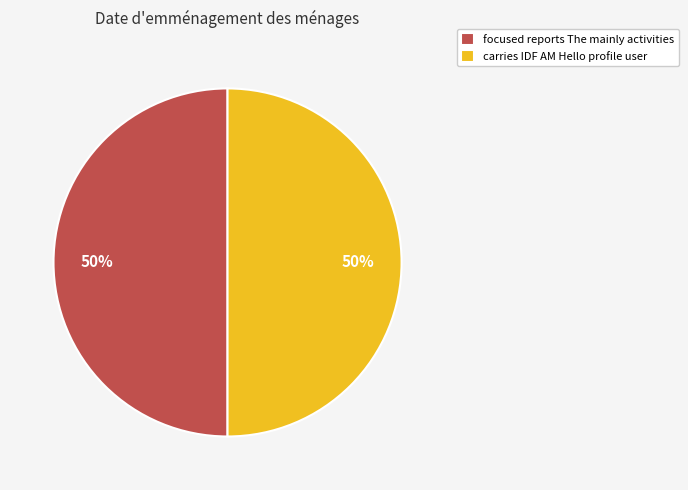

The carries IDF AM Hello profile user slice represents 41% of the pie. True or false?

False